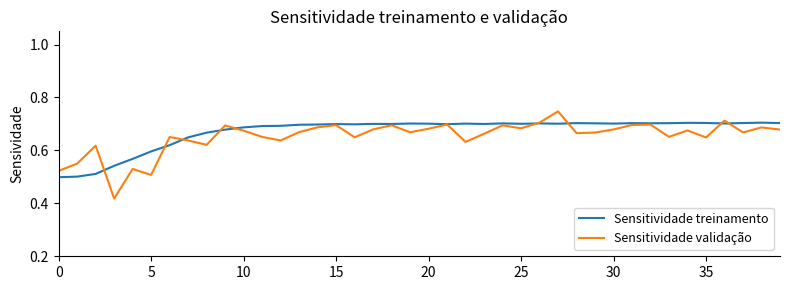

List the series in order of their peak value, lowest first.

Sensitividade treinamento, Sensitividade validação